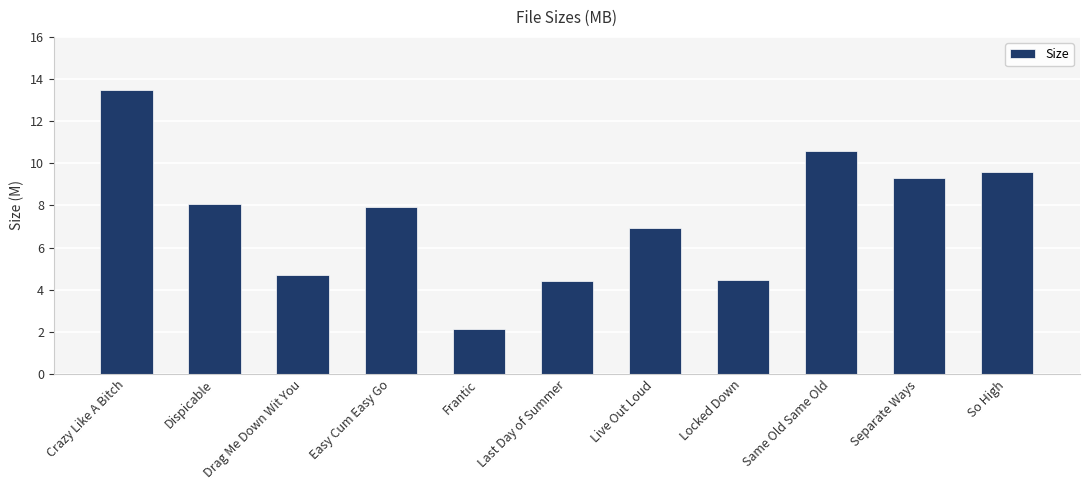

What is the average value?

7.4